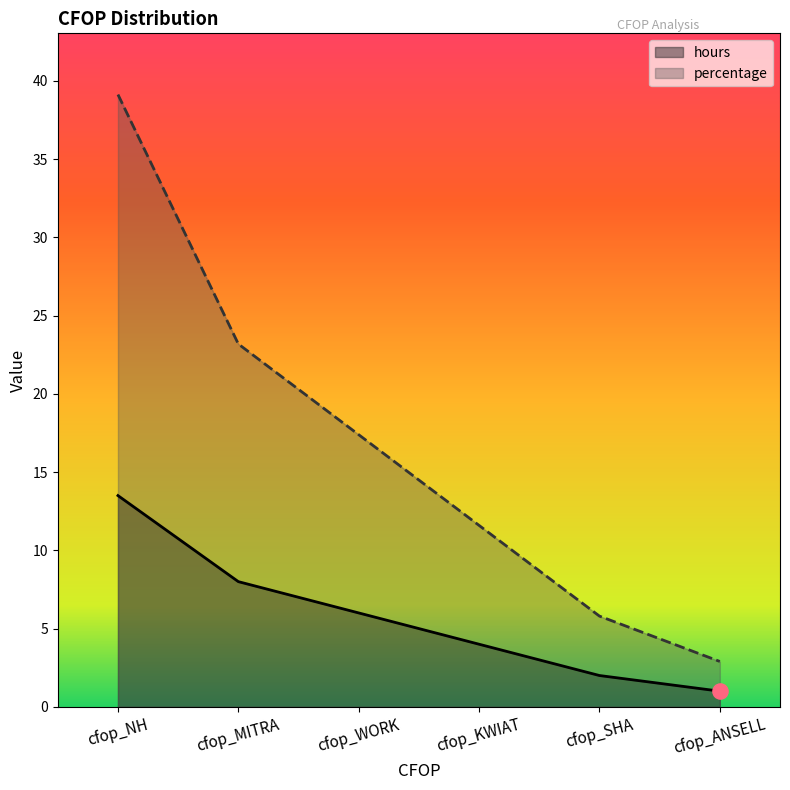

Which series reaches the minimum Y coordinate?

hours